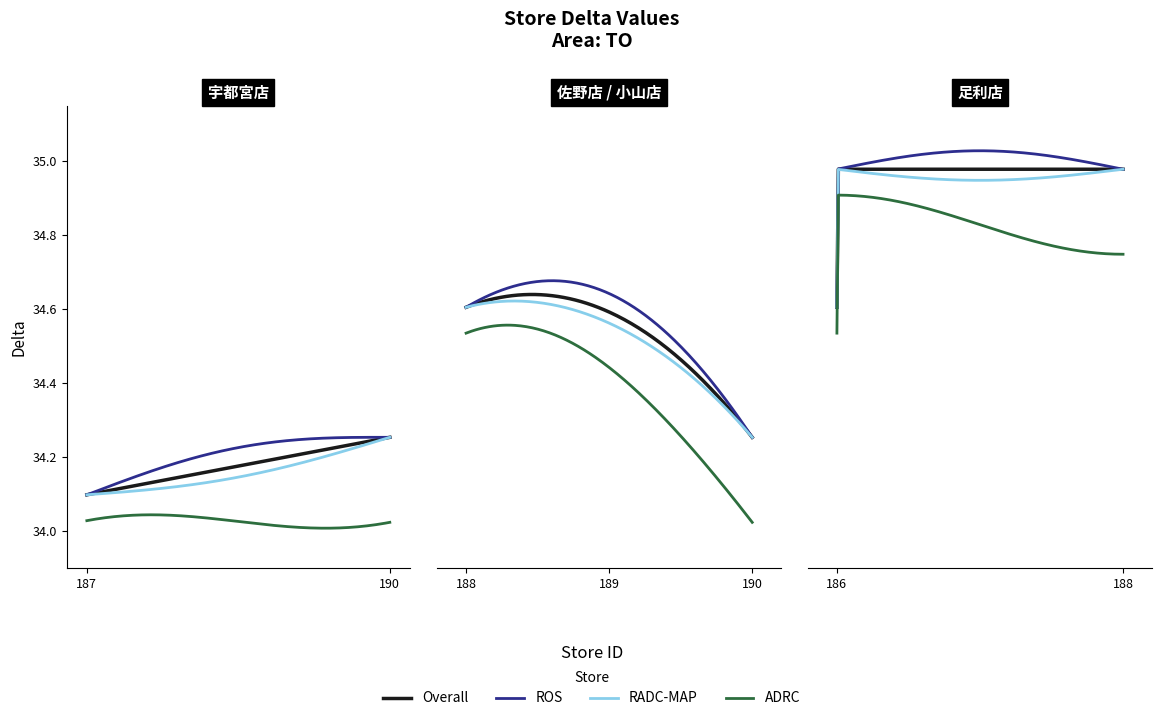

The value at 187 is 34.1. True or false?

True